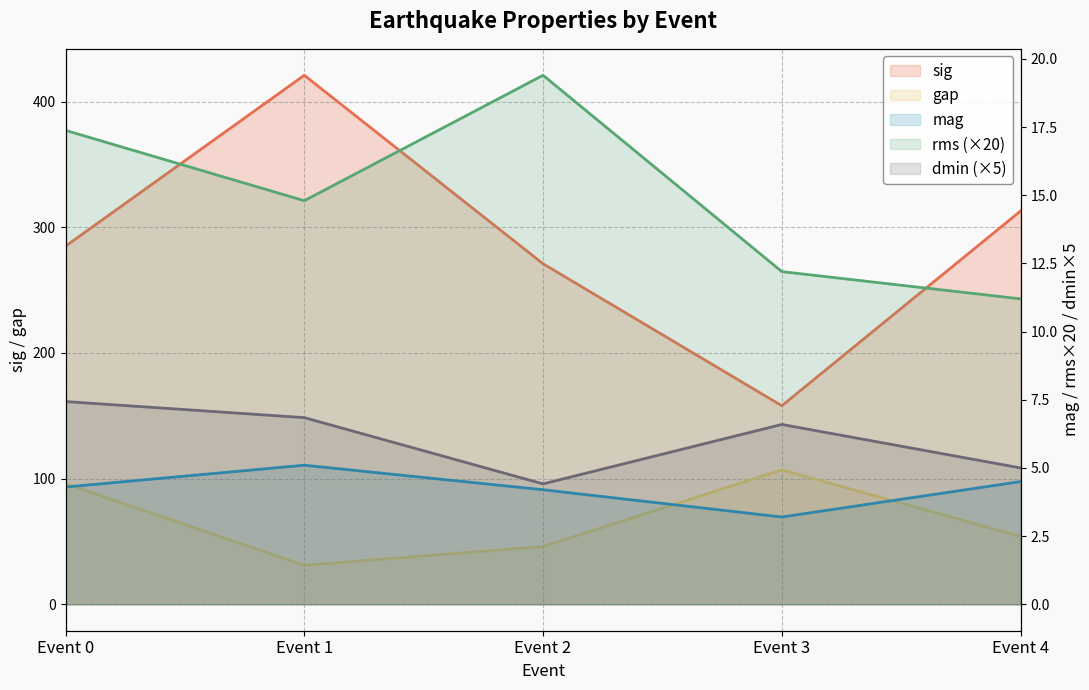

Does the chart display data point markers on the line(s)?

No